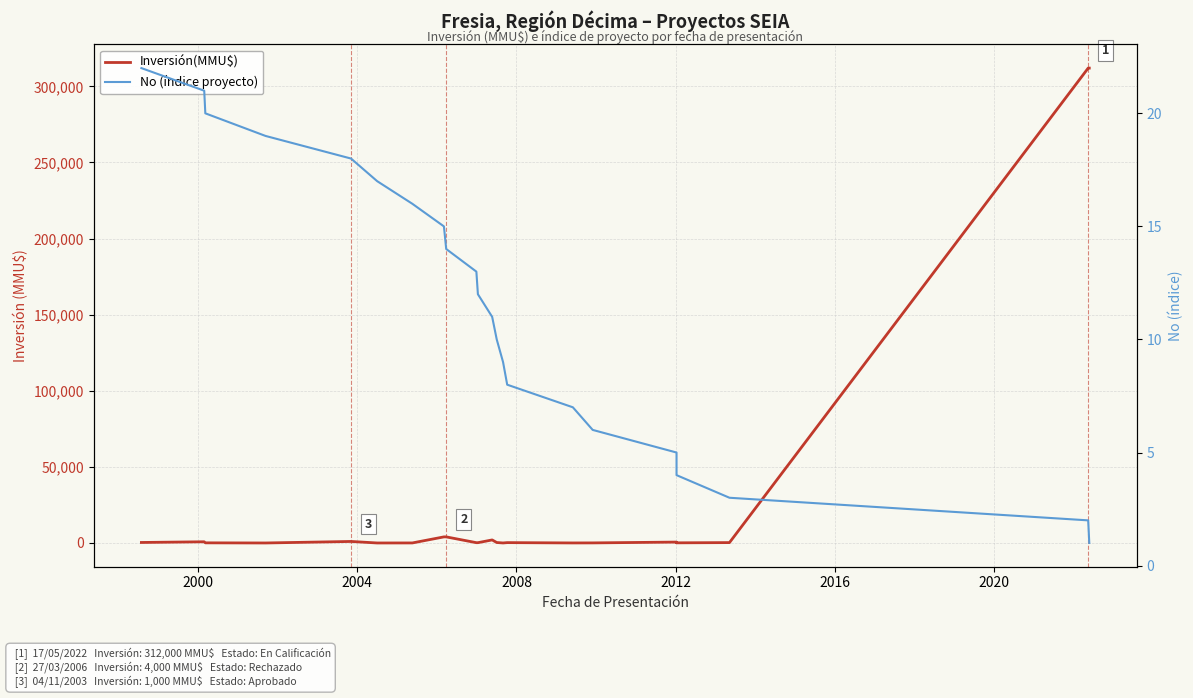

At how many categories does at least one series exceed 26921?

2